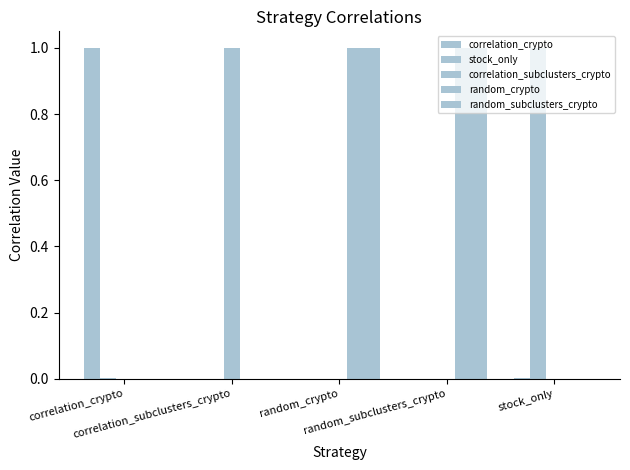

Reading left to right, what are all the values shown in this chart?

correlation_crypto: 1.0	0.0	0.0	0.0	0.0
stock_only: 0.0	0.0	0.0	0.0	1.0
correlation_subclusters_crypto: 0.0	1.0	0.0	0.0	0.0
random_crypto: 0.0	0.0	1.0	1.0	0.0
random_subclusters_crypto: 0.0	0.0	1.0	1.0	0.0